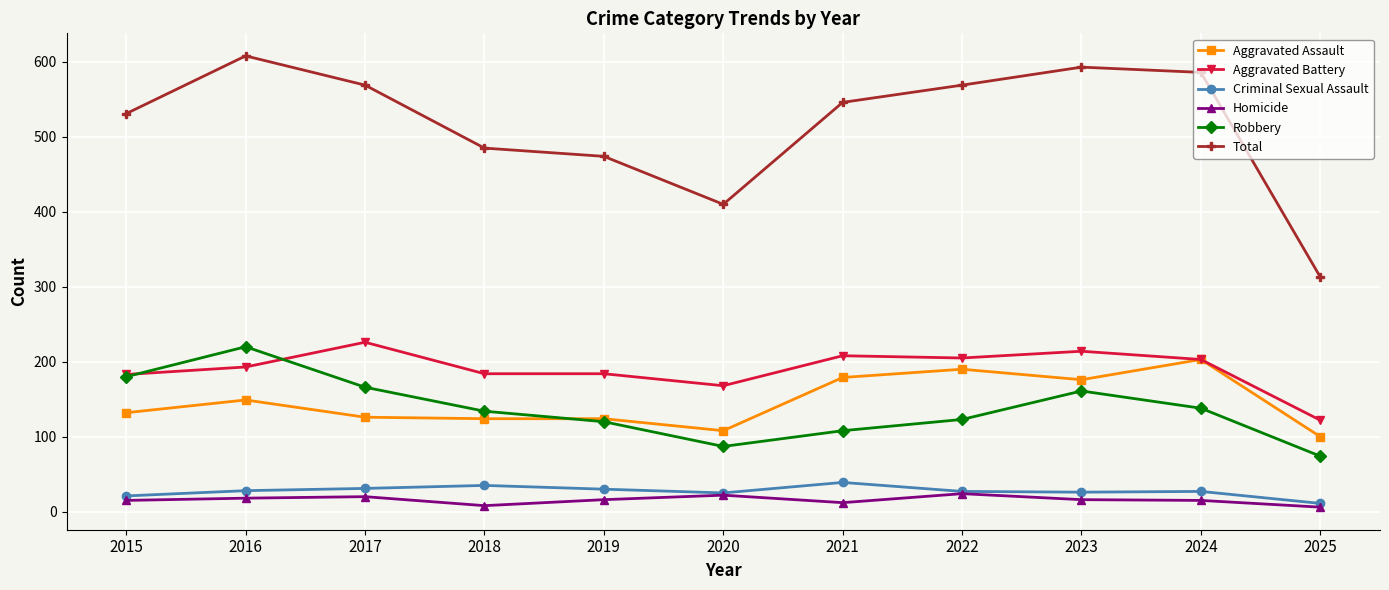

The value of Criminal Sexual Assault at 2016 is 28. True or false?

True